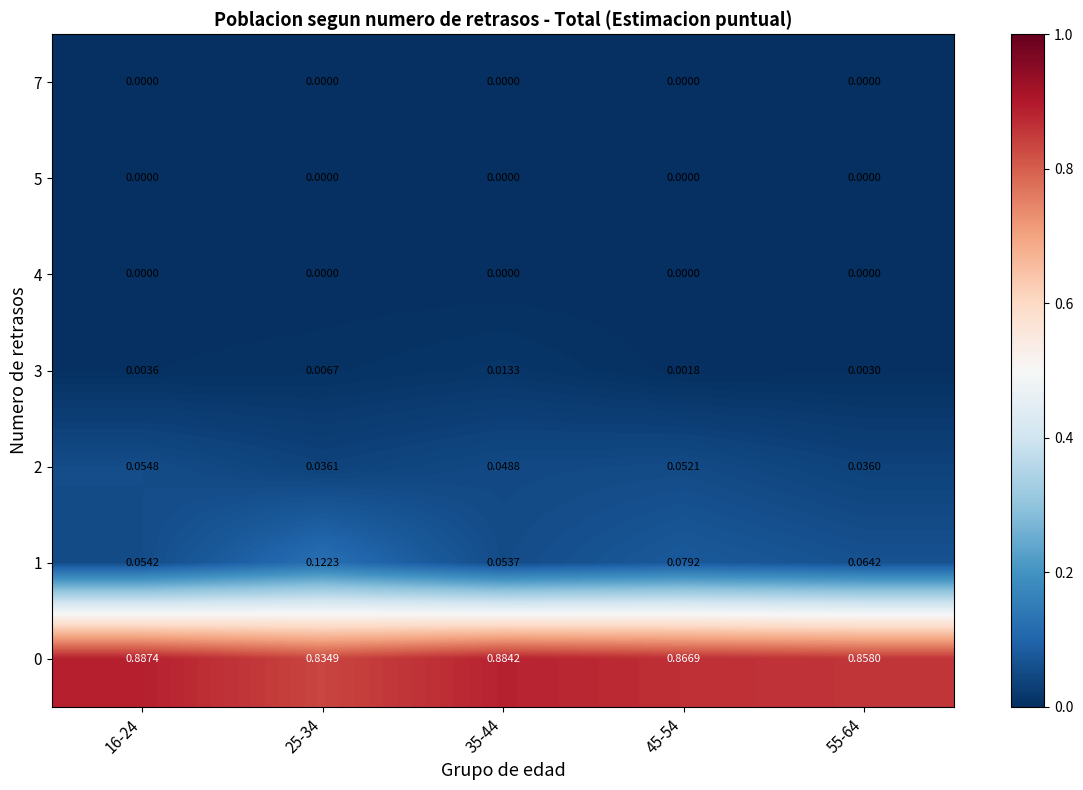

Is the value of 1 at 25-34 greater than the value of 7 at 55-64?

Yes